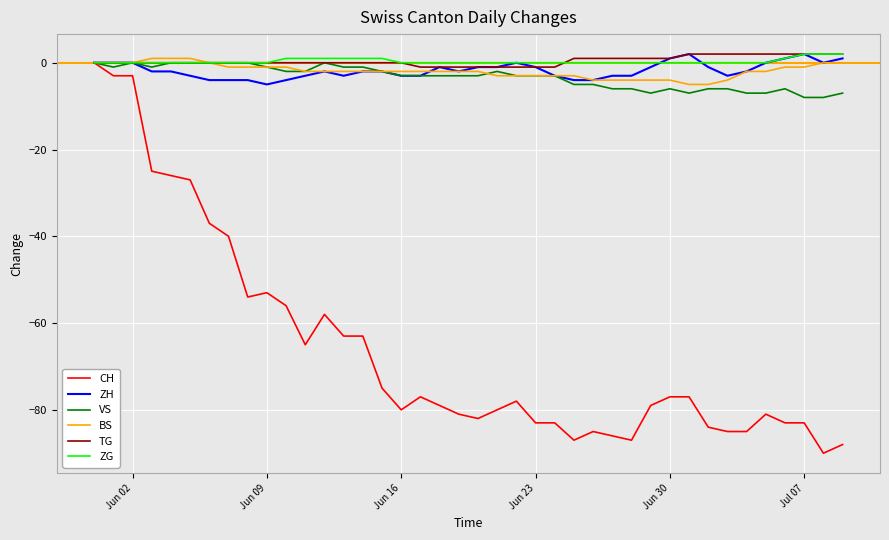

Which series has the largest range (max minus min)?

CH